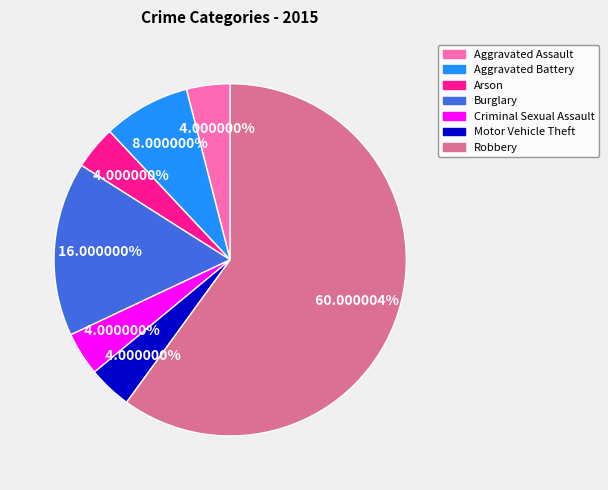

Is the sum of Aggravated Assault and Burglary greater than half?

No